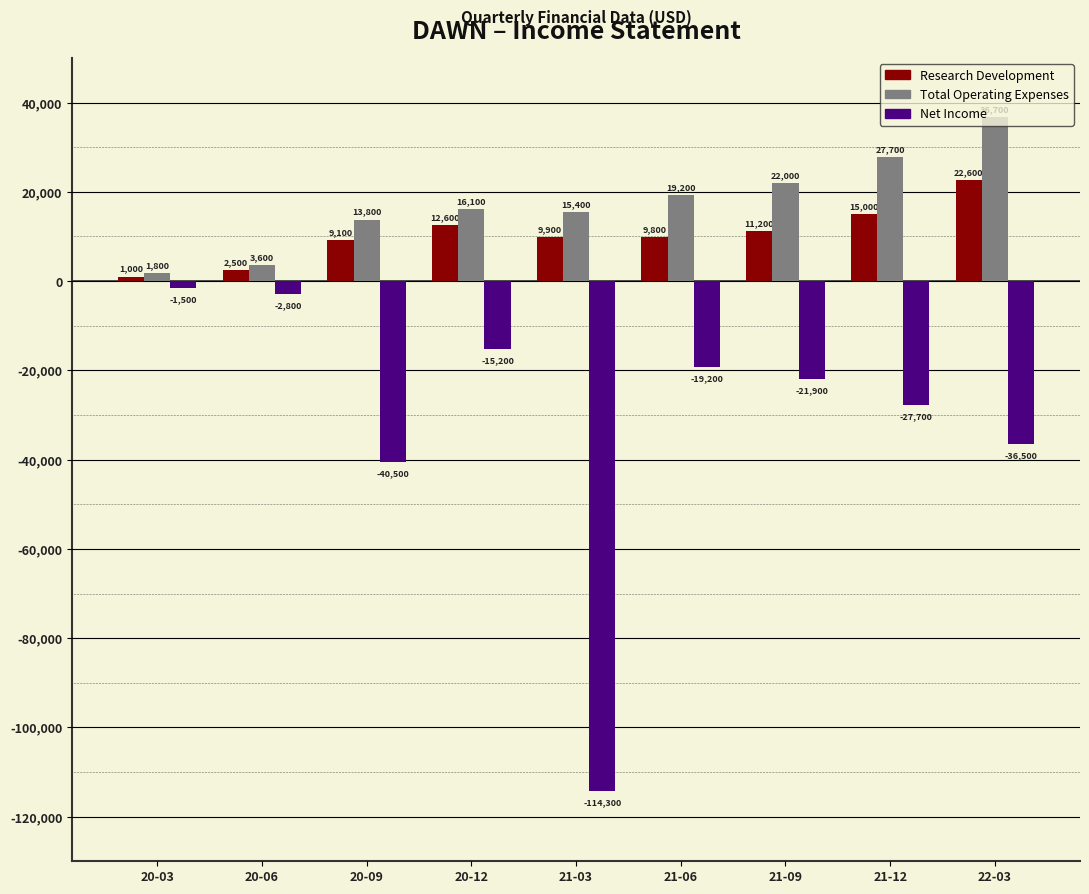

What is the average value of the Net Income series?

-31067